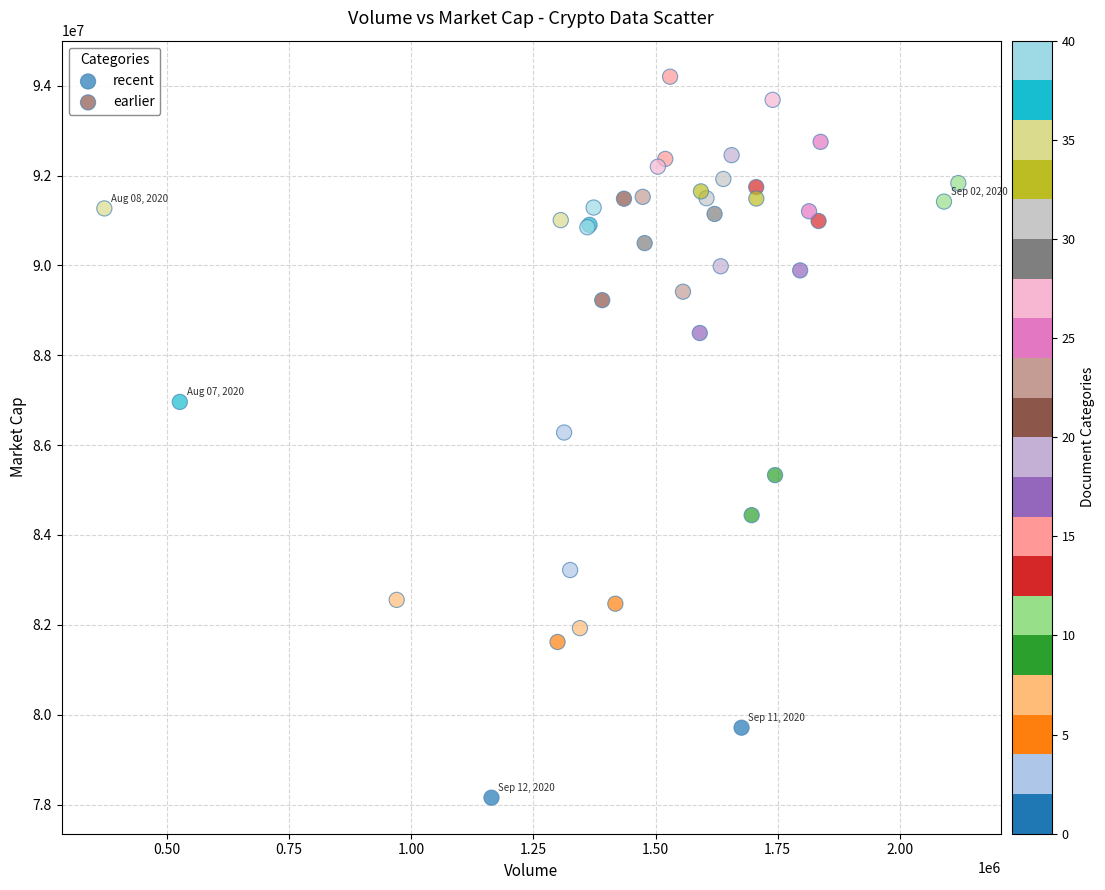

Which series has the largest Y range (max minus min)?

recent